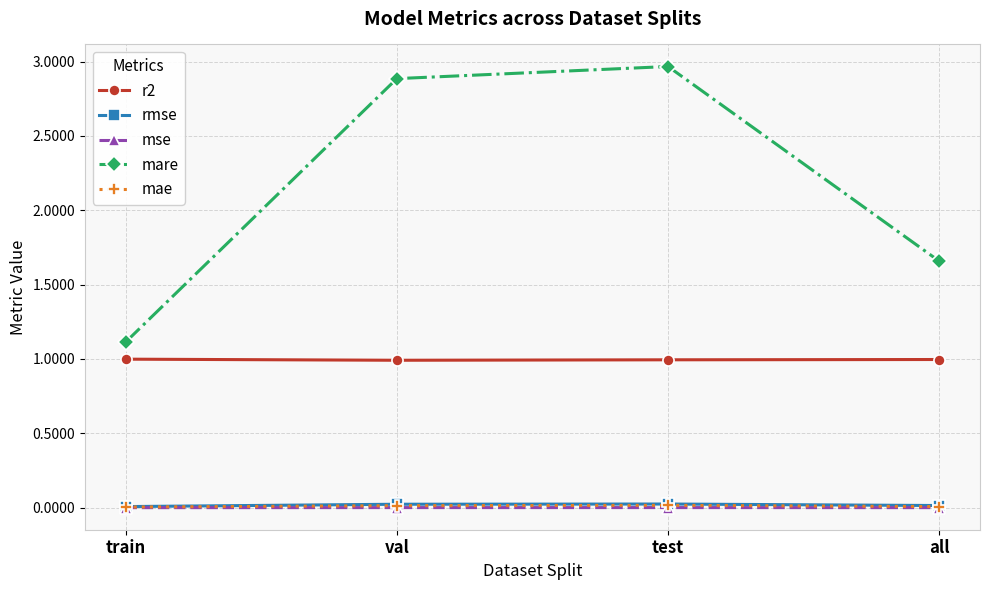

In r2, how many points are lower than both neighbors (excluding endpoints)?

1